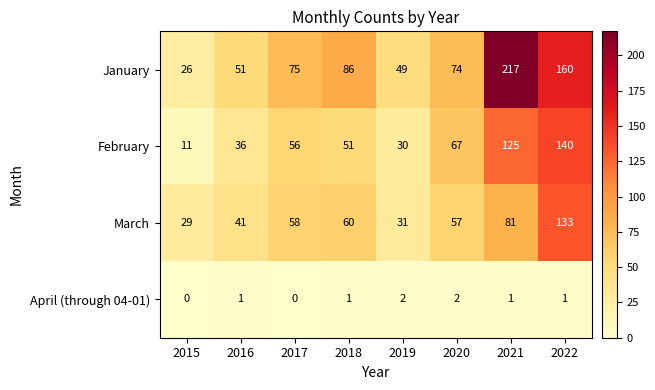

What is the highest value of the February series?

140